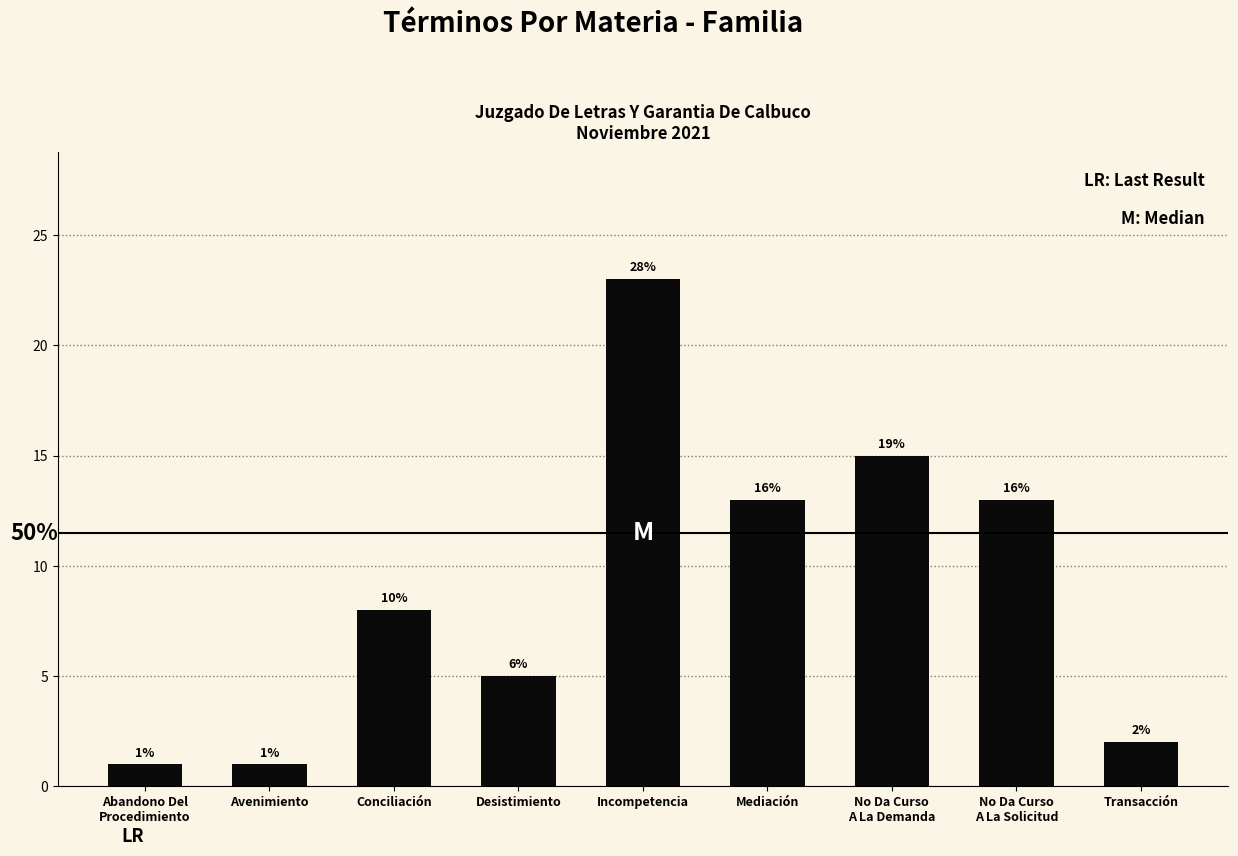

The value at Transacción is 3. True or false?

False